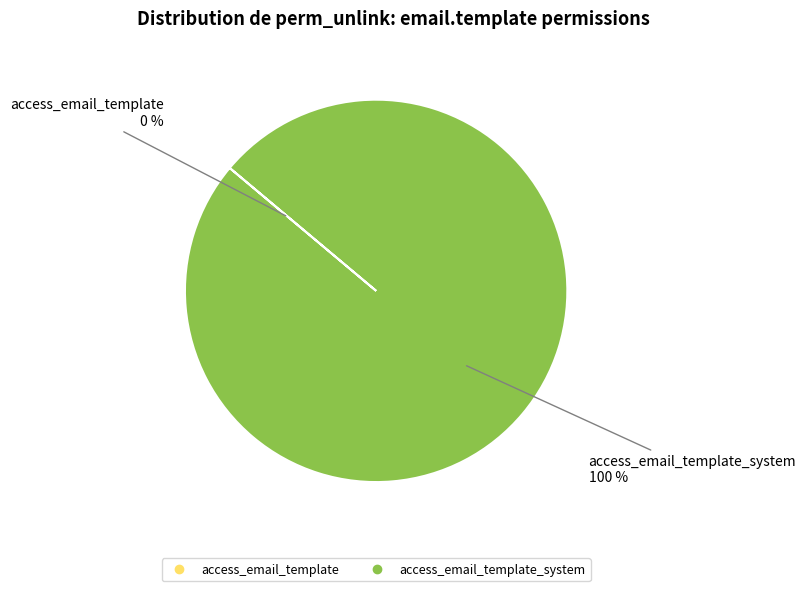

Does any single category account for the majority?

Yes